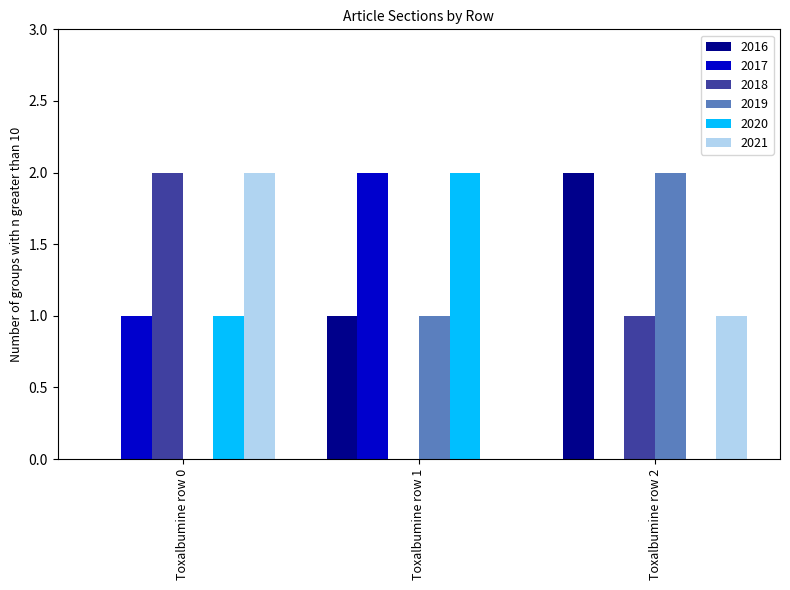

Is the value of 2016 at Toxalbumine row 2 greater than the value of 2019 at Toxalbumine row 0?

Yes